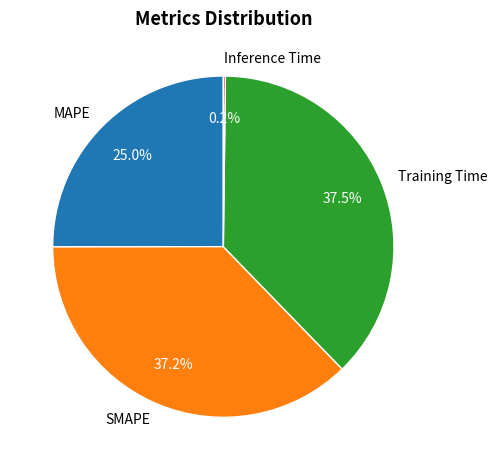

What percentage is the SMAPE slice, to the nearest percent?

37%